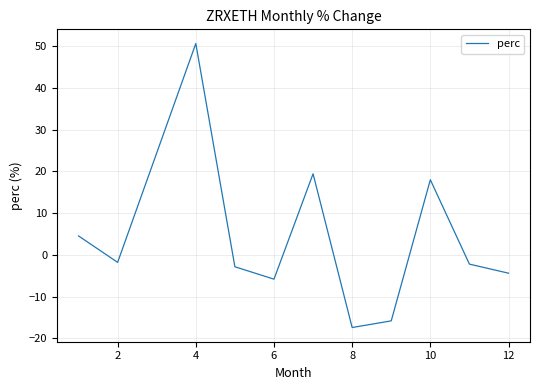

What is the greatest value displayed?

50.7